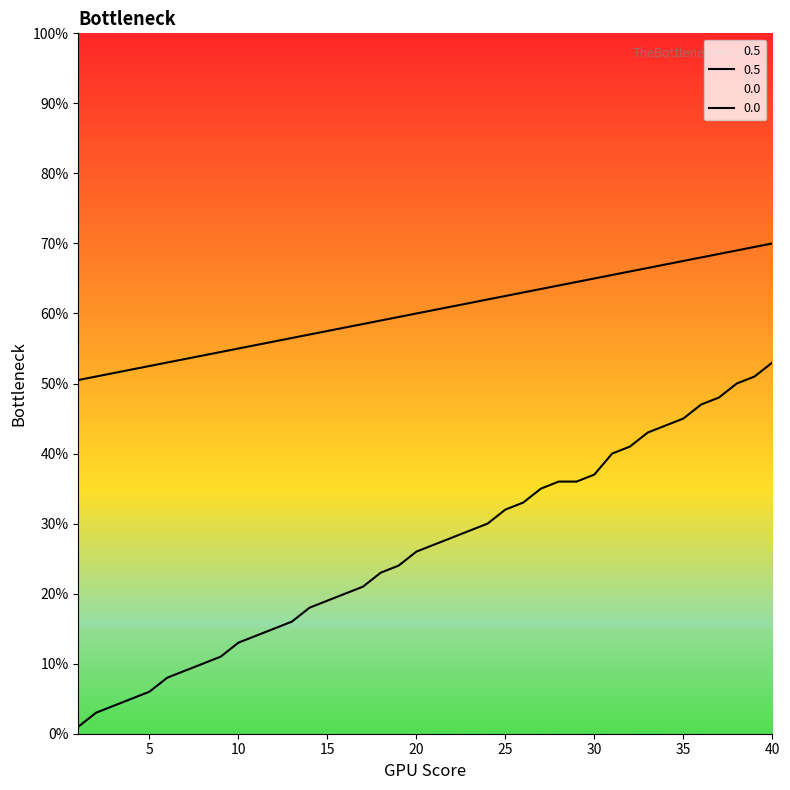

True or false: 0.0 and 0.5 intersect in this chart.

False